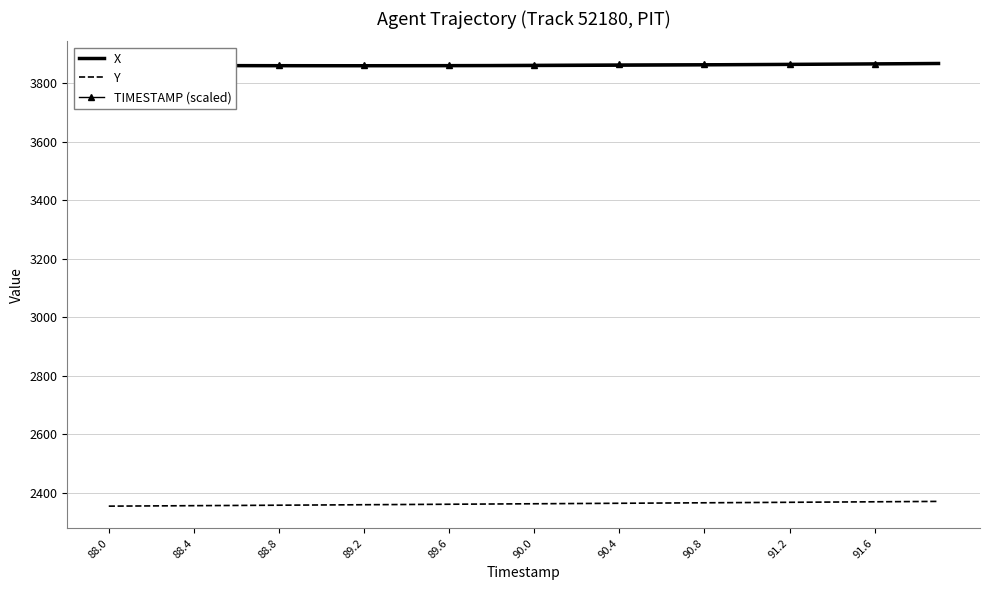

How many data points does each series have?

40